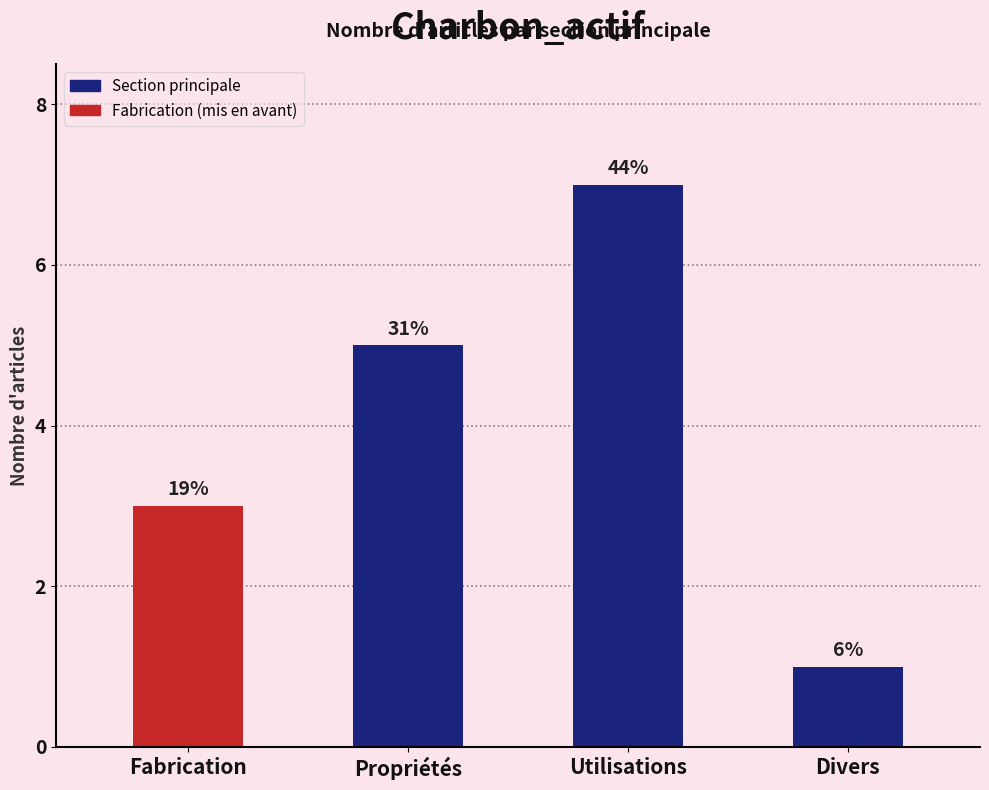

Reading left to right, list all the values displayed in this chart.

3	5	7	1